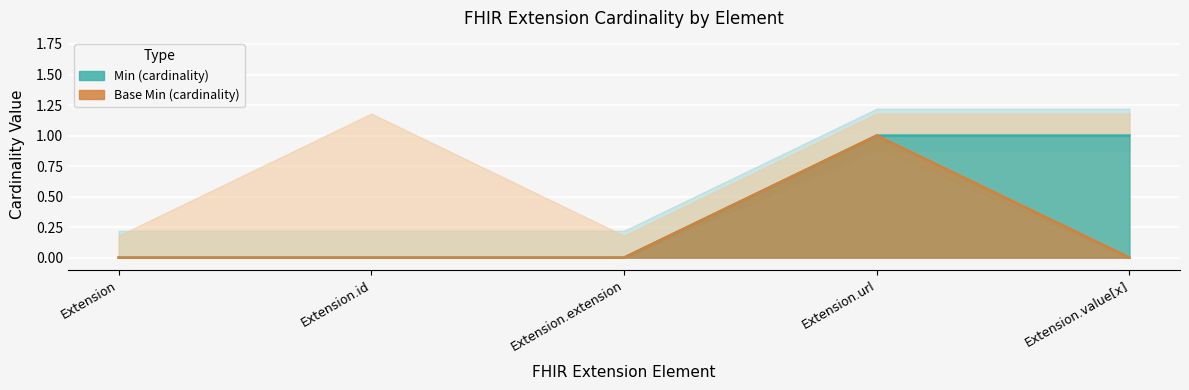

At which label does Base Min reach its minimum?

Extension